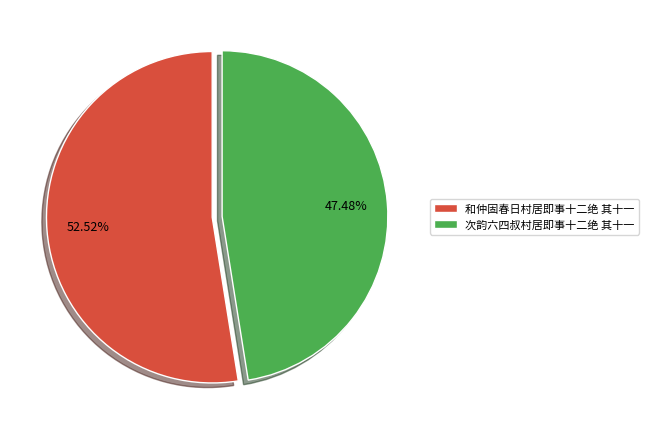

The 次韵六四叔村居即事十二绝 其十一 slice represents 33% of the pie. True or false?

False